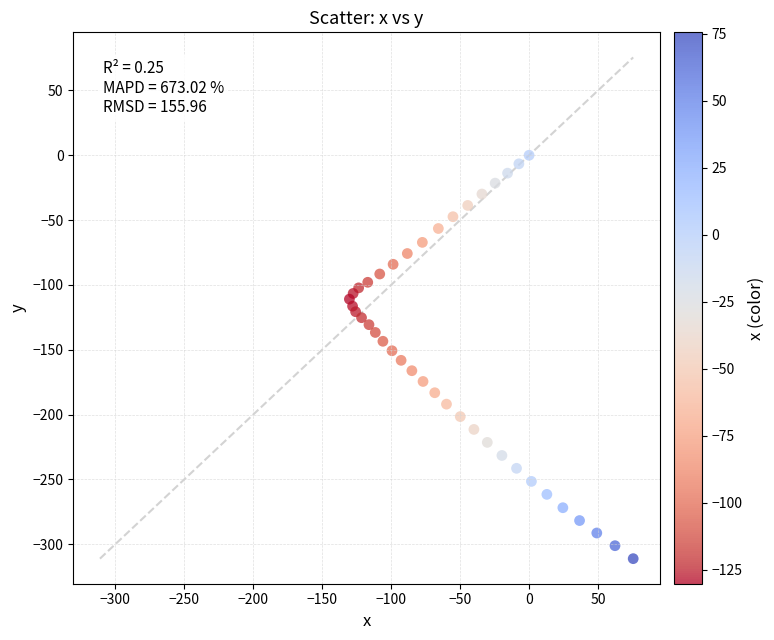

What is the range of Y values (max minus min)?

311.2